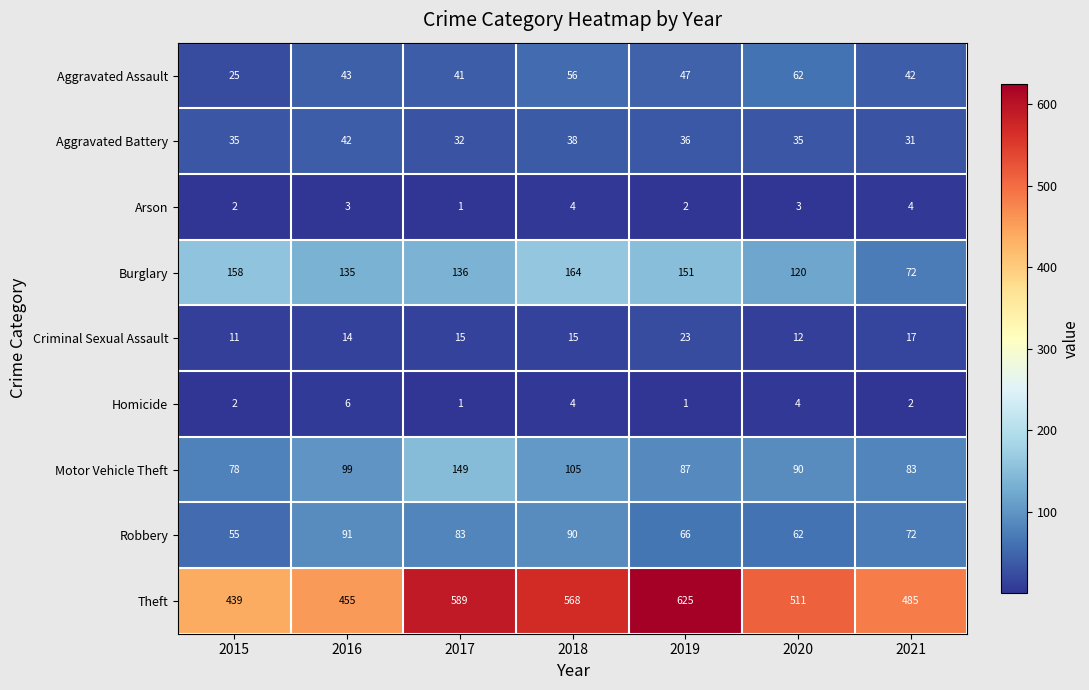

List the labels in order of Aggravated Assault value, smallest first.

2015, 2017, 2021, 2016, 2019, 2018, 2020